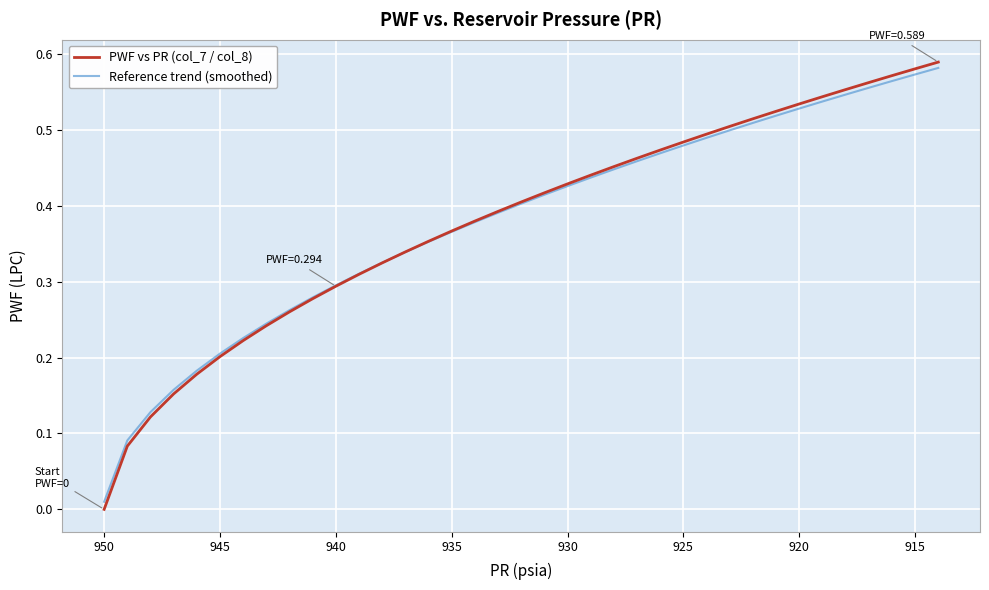

What is the greatest value displayed?

0.6